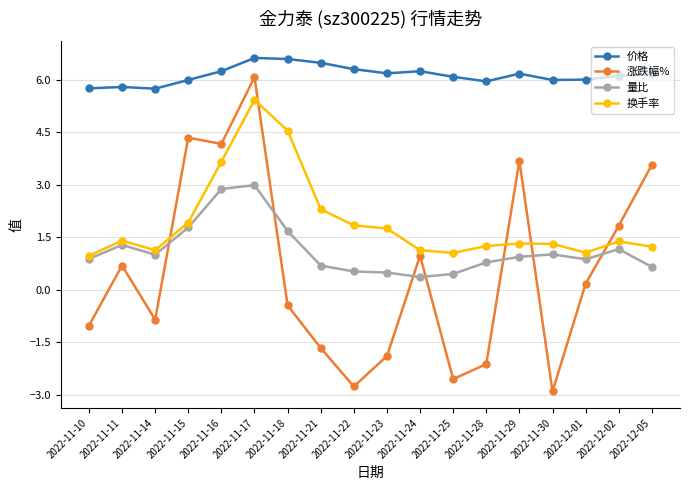

What is the difference between the 涨跌幅% values at 2022-11-11 and 2022-11-28?

2.8